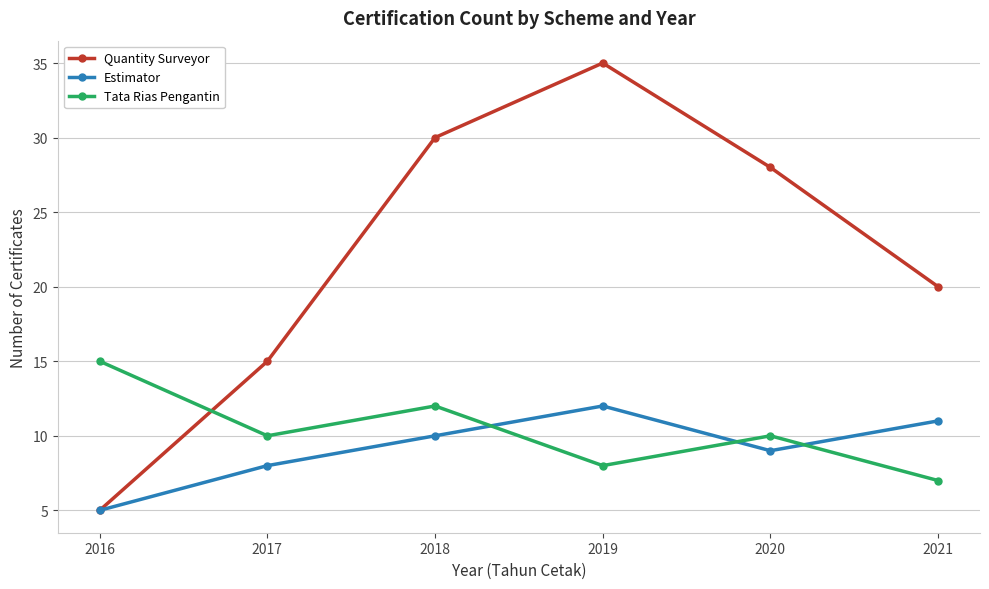

Reading left to right, list all the values displayed in this chart.

Quantity Surveyor: 2016=5	2017=15	2018=30	2019=35	2020=28	2021=20
Estimator: 2016=5	2017=8	2018=10	2019=12	2020=9	2021=11
Tata Rias Pengantin: 2016=15	2017=10	2018=12	2019=8	2020=10	2021=7